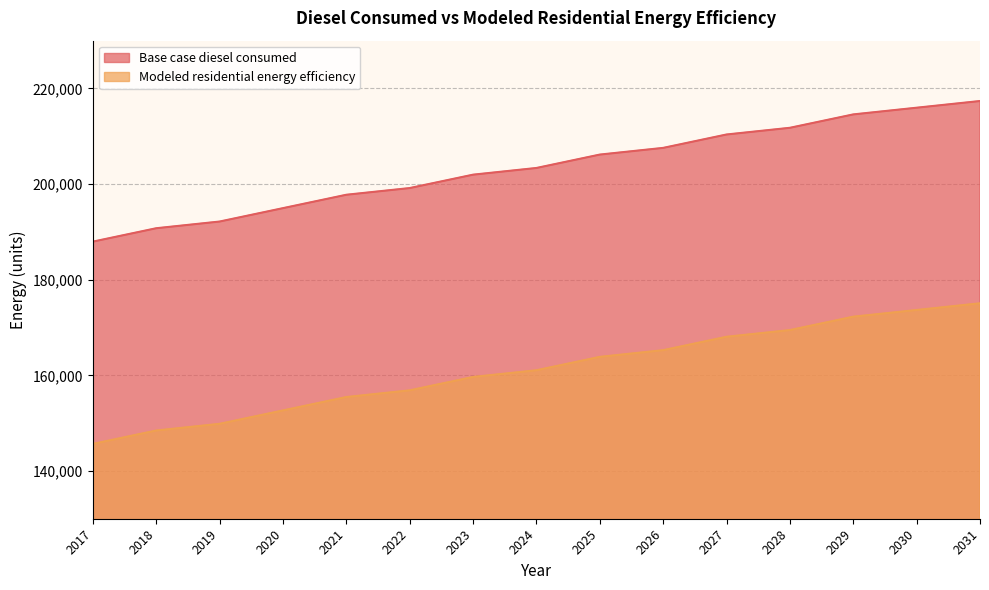

How many lines are shown in the chart?

2